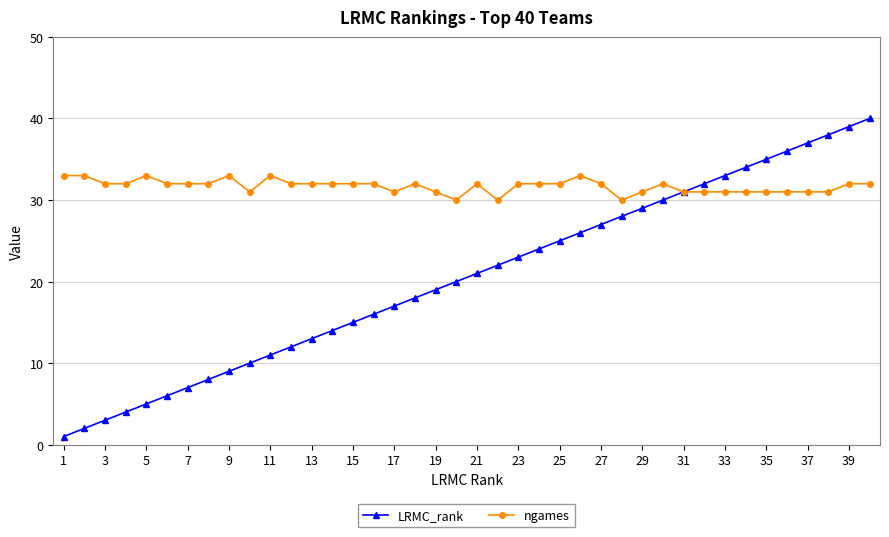

What is the minimum value for ngames?

30